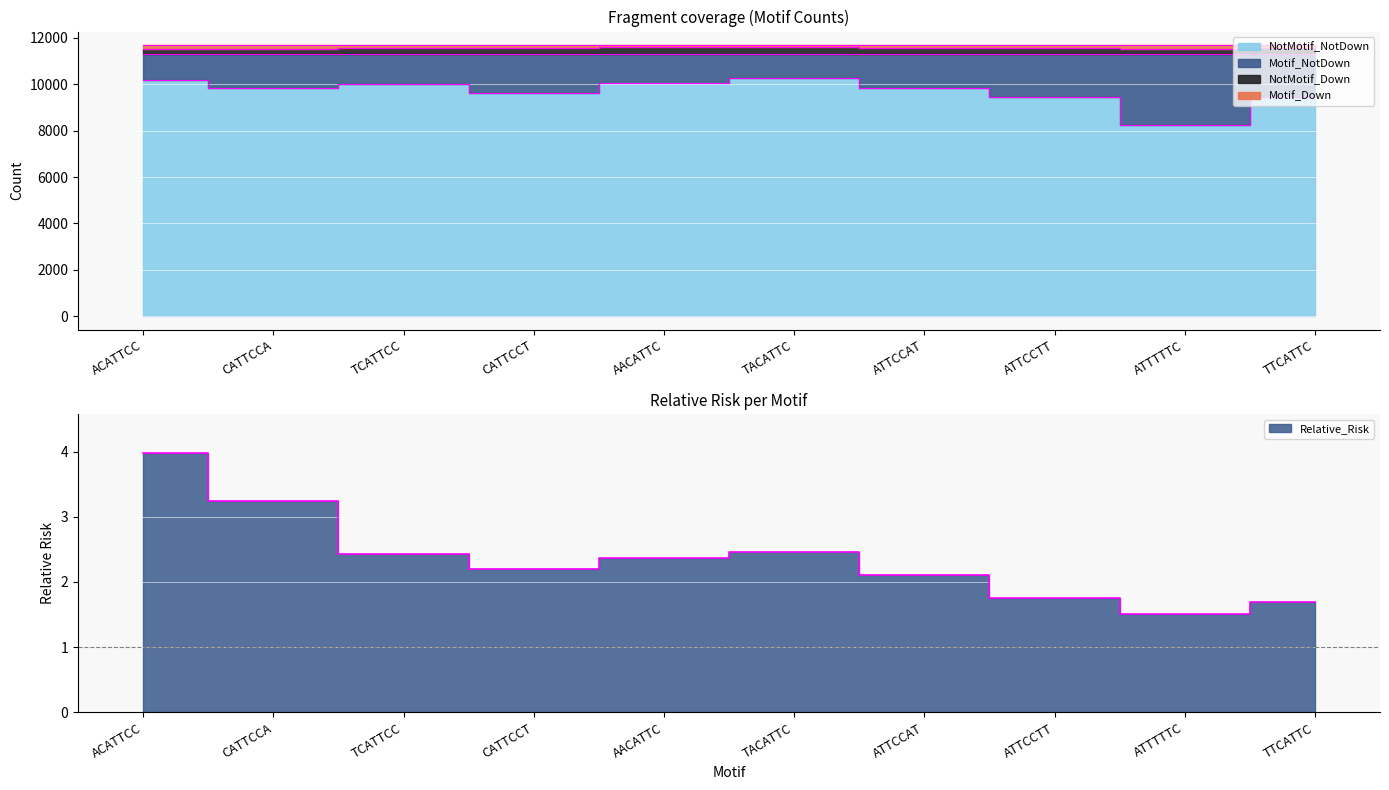

True or false: Motif_NotDown and Motif_Down intersect in this chart.

False